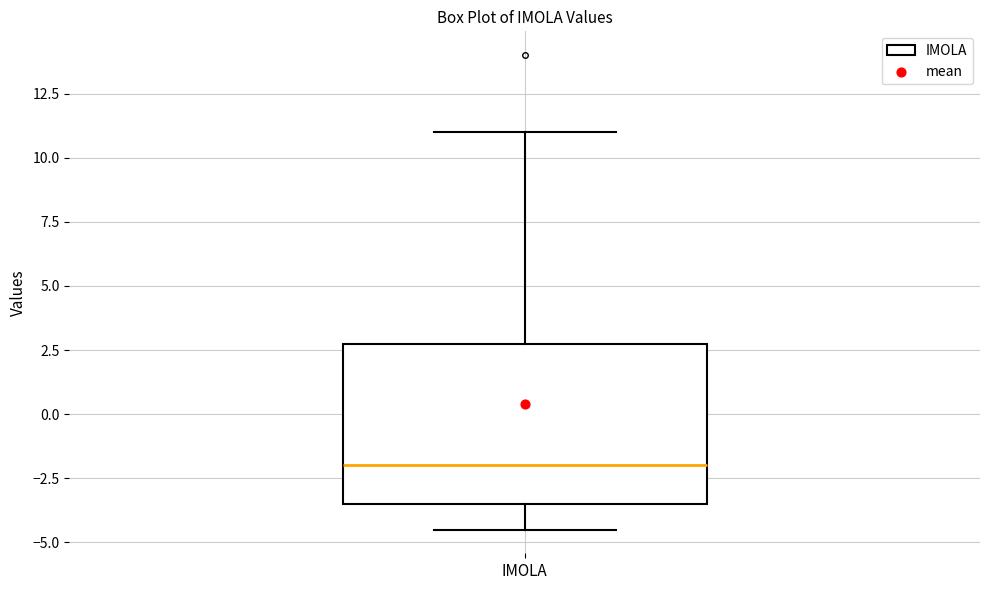

Read this box plot against the y-axis: the position of the median line, the range covered by the box, and the ends of both whiskers. The values are not printed on the chart, so give them approximately, as read against the axis.

median -2.0, box -3.5 to 3.0, whiskers -4.5 to 11.0